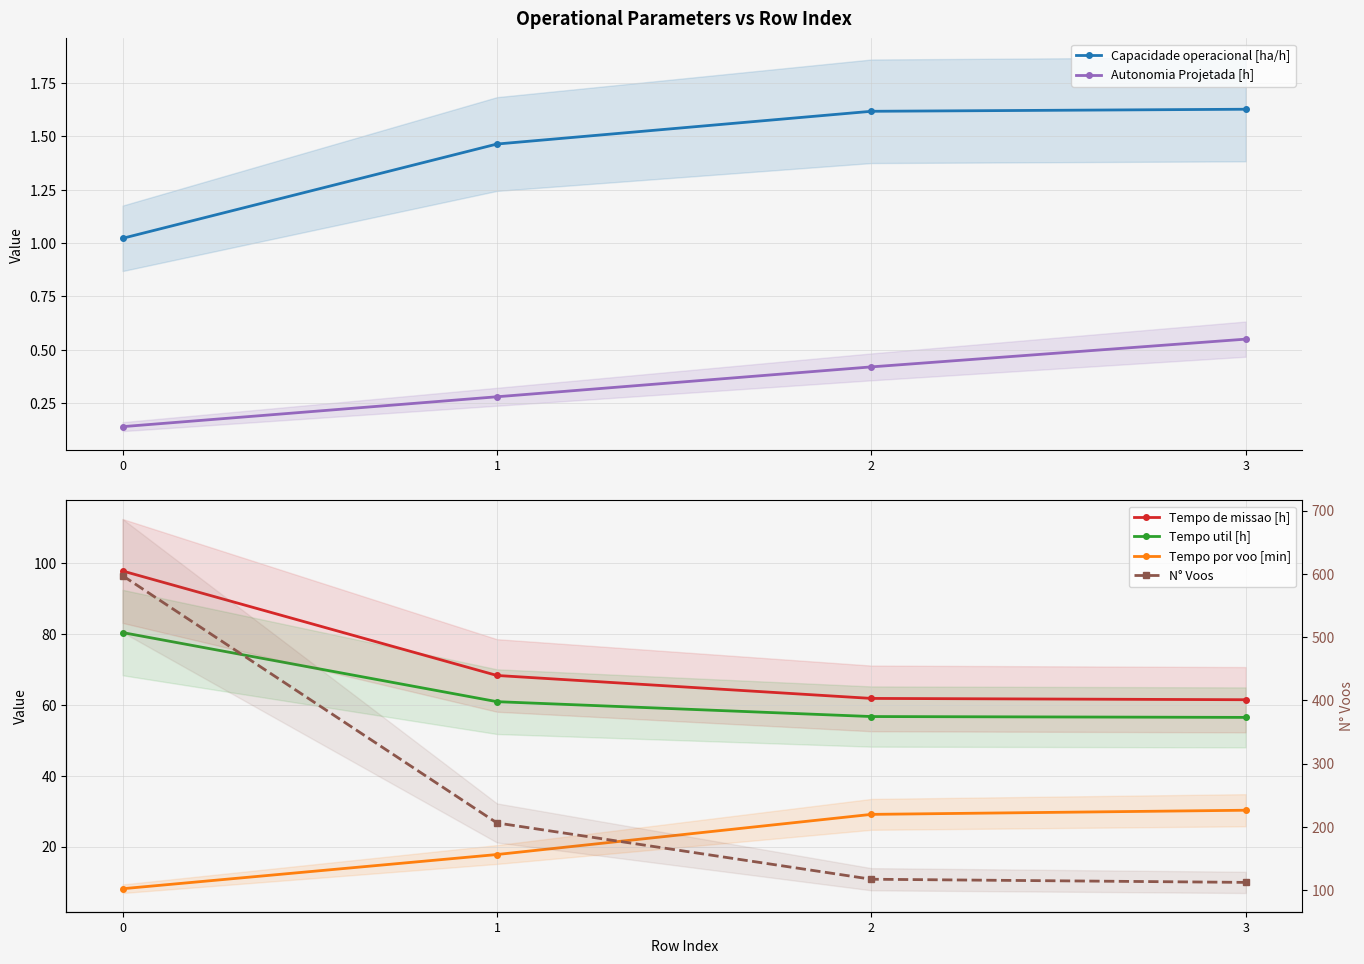

Reading left to right, extract all data points from this chart.

Capacidade operacional [ha/h]: 0=1.0	1=1.5	2=1.6	3=1.6
Autonomia Projetada [h]: 0=0.1	1=0.3	2=0.4	3=0.6
Tempo de missao [h]: 0=97.8	1=68.3	2=61.8	3=61.5
Tempo util [h]: 0=80.4	1=60.9	2=56.7	3=56.5
Tempo por voo [min]: 0=8.1	1=17.7	2=29.1	3=30.2
N° Voos: 0=597.0	1=206.0	2=117.0	3=112.0